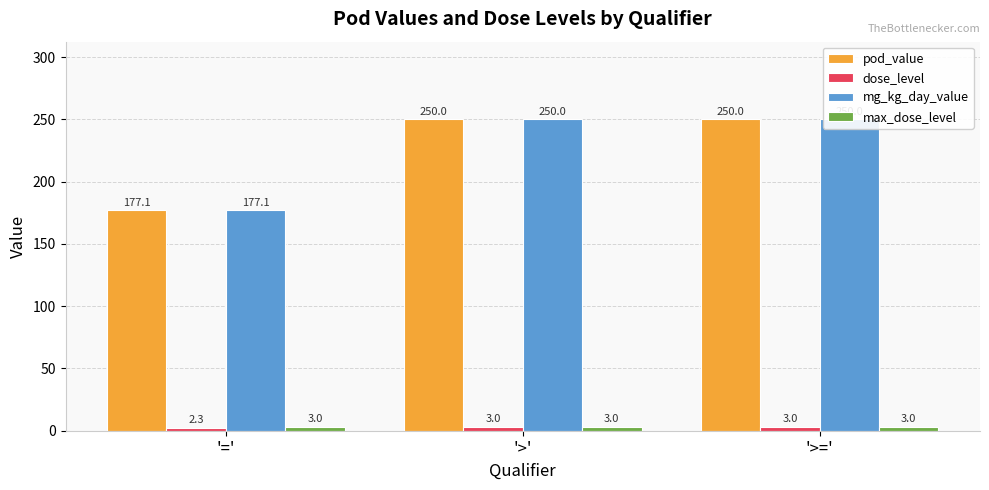

What is the greatest value displayed?

250.0